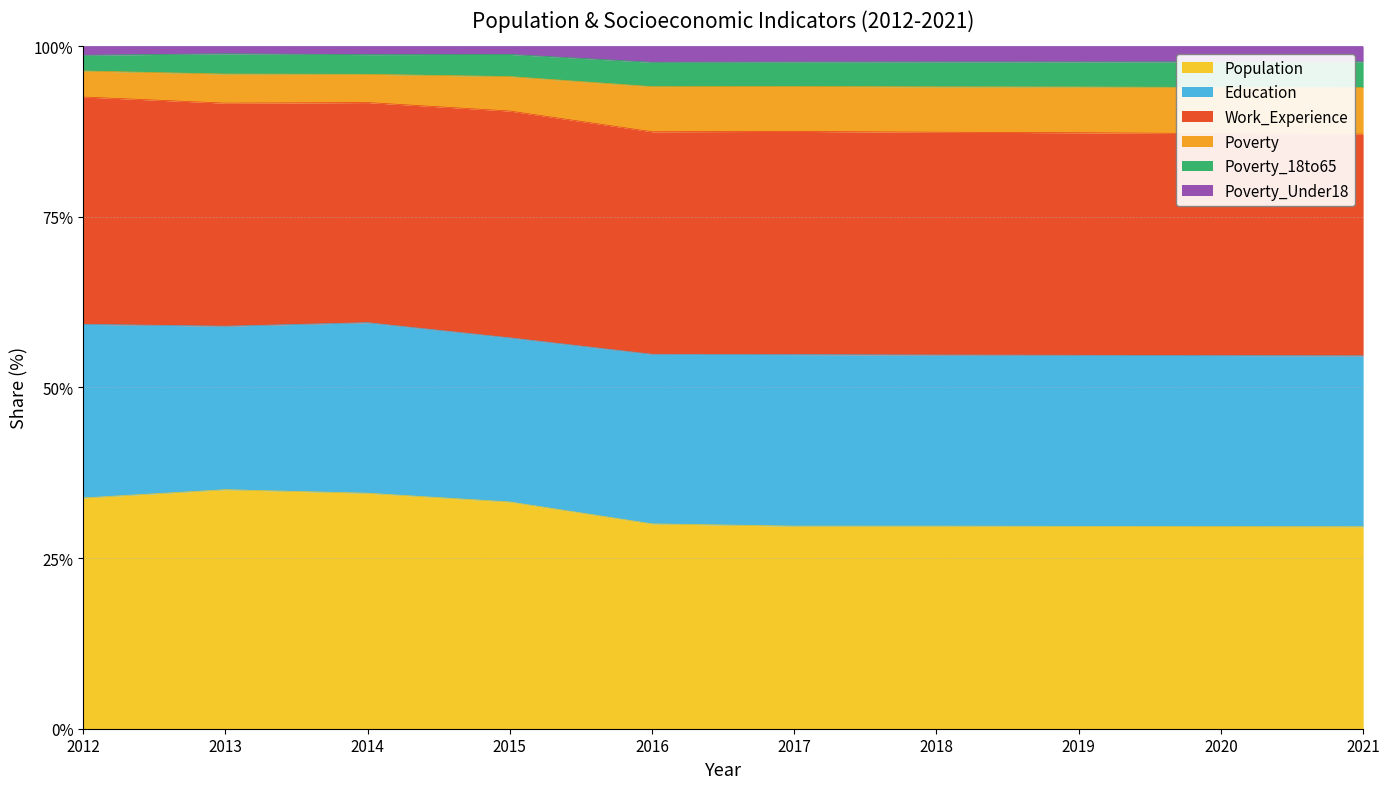

True or false: Poverty and Poverty_Under18 cross at least once.

False